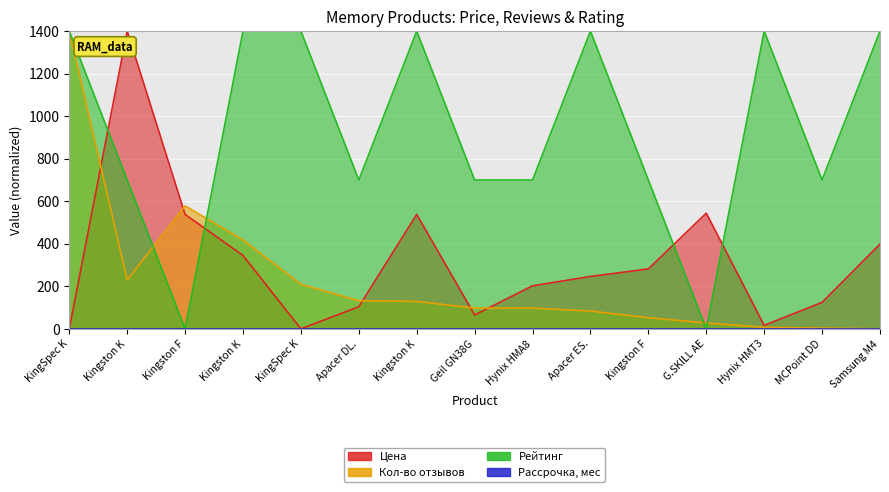

Does the chart display data point markers on the line(s)?

No